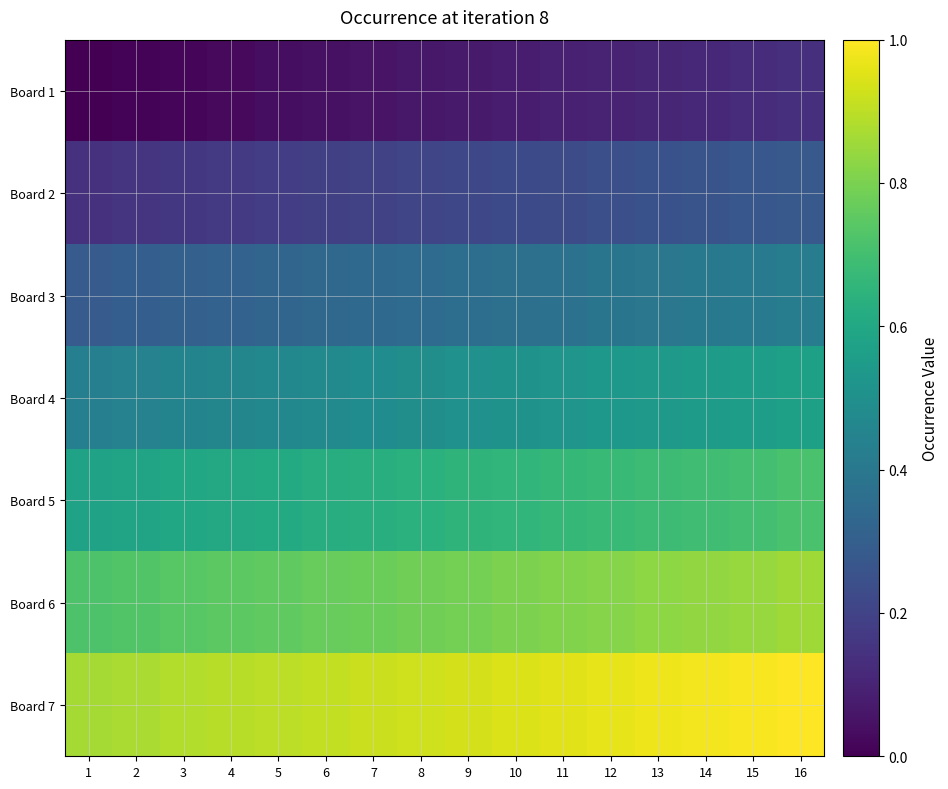

Reading right to left, list all the values displayed in this chart.

Board 1: 16=0.1	15=0.1	14=0.1	13=0.1	12=0.1	11=0.1	10=0.1	9=0.1	8=0.1	7=0.1	6=0.0	5=0.0	4=0.0	3=0.0	2=0.0	1=0.0
Board 2: 16=0.3	15=0.3	14=0.3	13=0.3	12=0.2	11=0.2	10=0.2	9=0.2	8=0.2	7=0.2	6=0.2	5=0.2	4=0.2	3=0.2	2=0.2	1=0.1
Board 3: 16=0.4	15=0.4	14=0.4	13=0.4	12=0.4	11=0.4	10=0.4	9=0.4	8=0.4	7=0.3	6=0.3	5=0.3	4=0.3	3=0.3	2=0.3	1=0.3
Board 4: 16=0.6	15=0.6	14=0.5	13=0.5	12=0.5	11=0.5	10=0.5	9=0.5	8=0.5	7=0.5	6=0.5	5=0.5	4=0.5	3=0.5	2=0.4	1=0.4
Board 5: 16=0.7	15=0.7	14=0.7	13=0.7	12=0.7	11=0.7	10=0.7	9=0.6	8=0.6	7=0.6	6=0.6	5=0.6	4=0.6	3=0.6	2=0.6	1=0.6
Board 6: 16=0.9	15=0.8	14=0.8	13=0.8	12=0.8	11=0.8	10=0.8	9=0.8	8=0.8	7=0.8	6=0.8	5=0.8	4=0.7	3=0.7	2=0.7	1=0.7
Board 7: 16=1.0	15=1.0	14=1.0	13=1.0	12=1.0	11=1.0	10=0.9	9=0.9	8=0.9	7=0.9	6=0.9	5=0.9	4=0.9	3=0.9	2=0.9	1=0.9